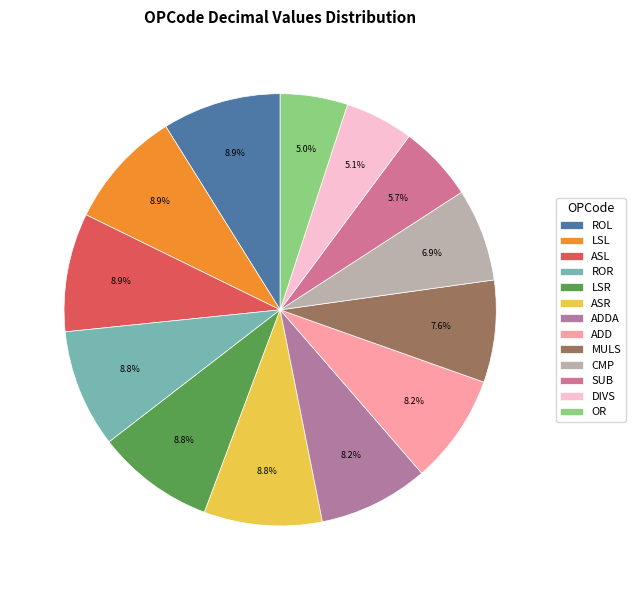

What is the smallest slice in the pie chart?

OR